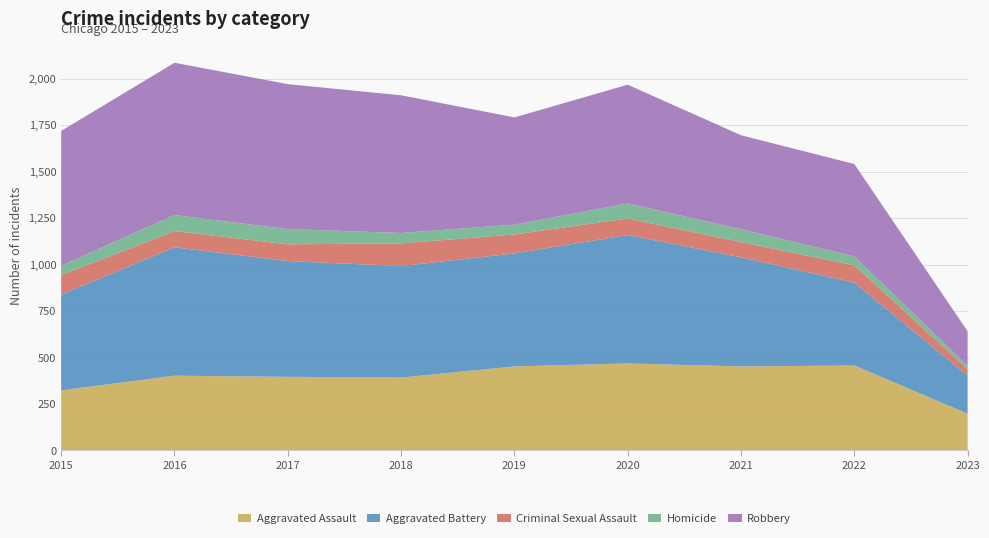

Reading left to right, list all the values displayed in this chart.

Aggravated Assault: 2015=323	2016=402	2017=396	2018=392	2019=452	2020=468	2021=452	2022=457	2023=198
Aggravated Battery: 2015=515	2016=691	2017=623	2018=600	2019=608	2020=691	2021=587	2022=446	2023=204
Criminal Sexual Assault: 2015=105	2016=87	2017=90	2018=122	2019=102	2020=89	2021=82	2022=93	2023=35
Homicide: 2015=50	2016=87	2017=82	2018=56	2019=53	2020=81	2021=69	2022=48	2023=18
Robbery: 2015=726	2016=819	2017=780	2018=741	2019=577	2020=639	2021=506	2022=497	2023=186